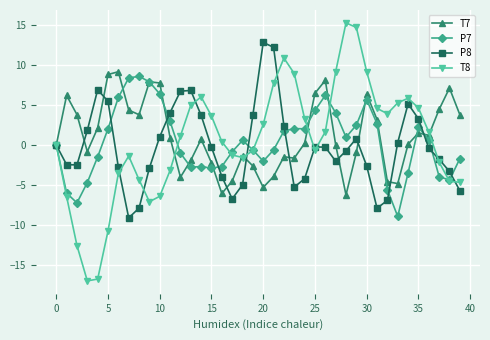

What is the lowest value of the P8 series?

-9.1